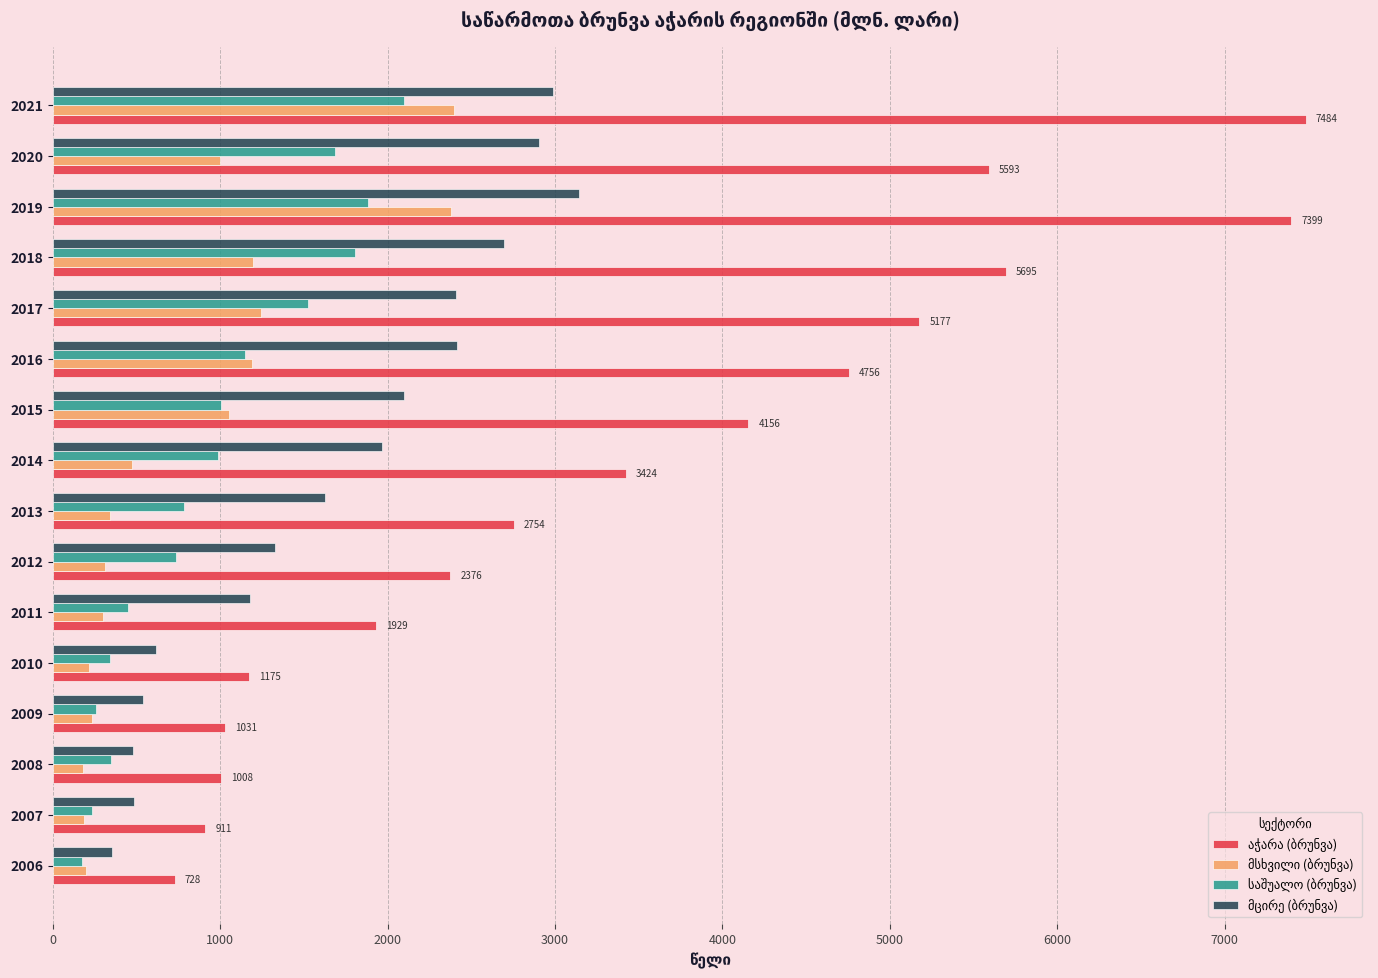

What is the greatest value displayed?

7484.5